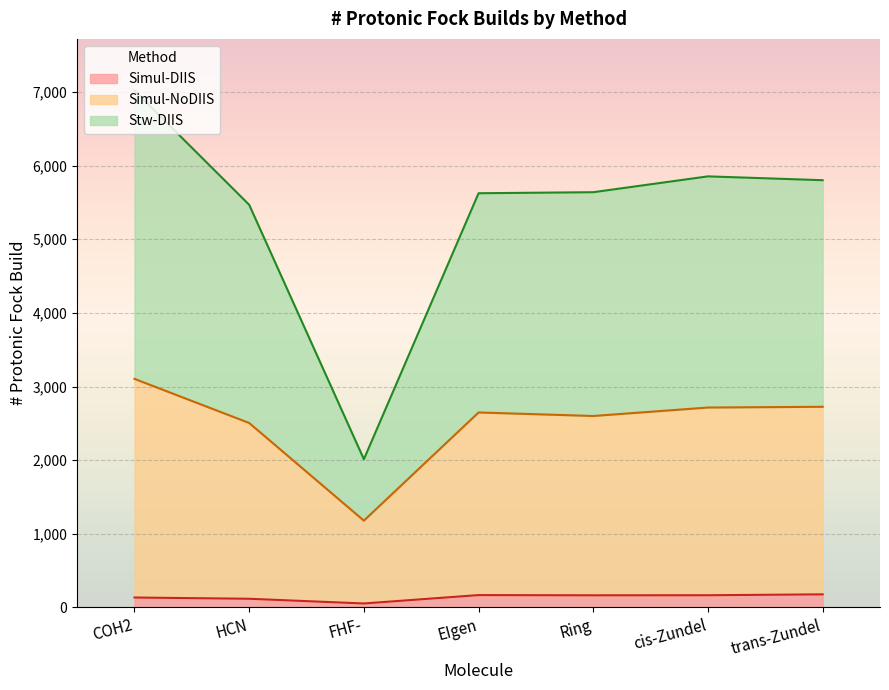

What is the label of the 1st point from the right?

trans-Zundel